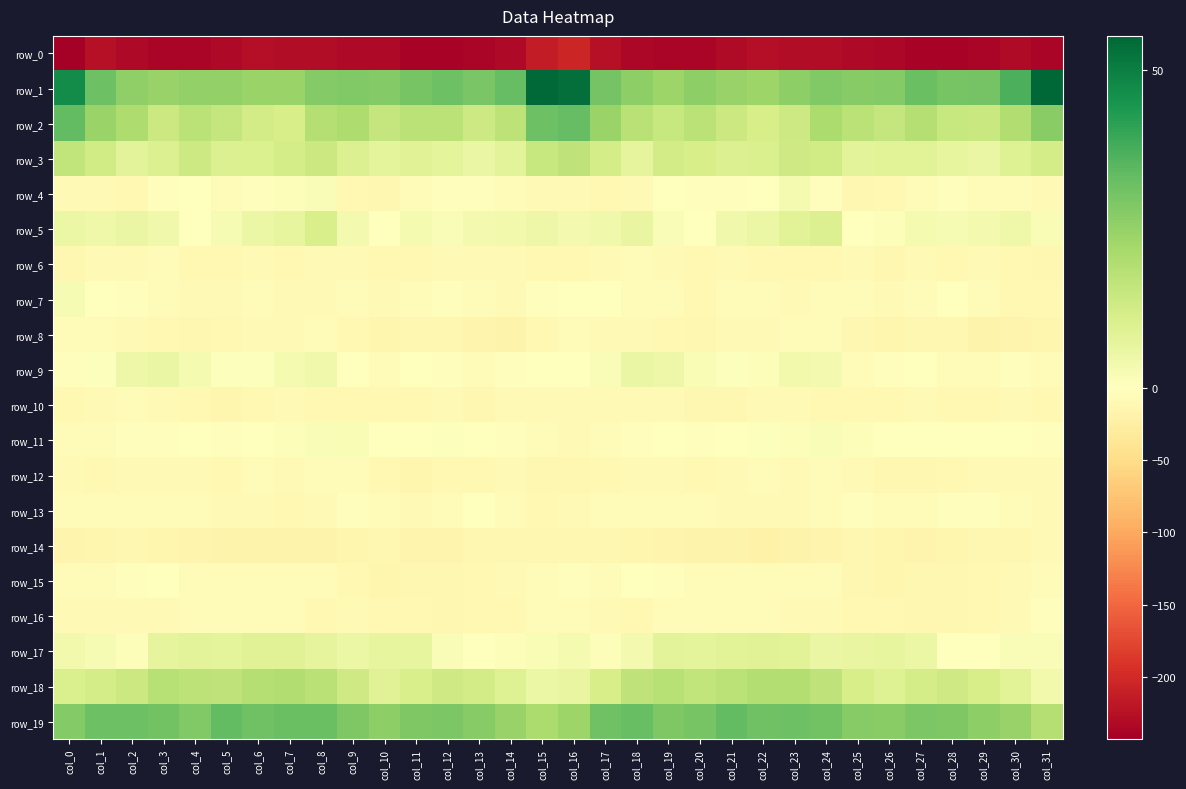

The value of row_19 at col_31 is 18.9. True or false?

True